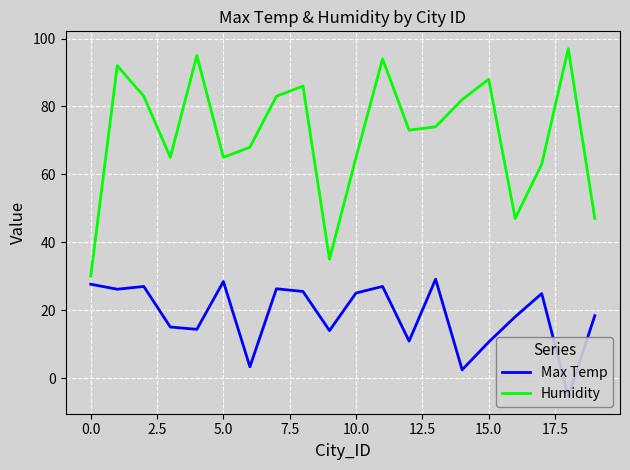

At which category does the chart reach its minimum across all series?

18